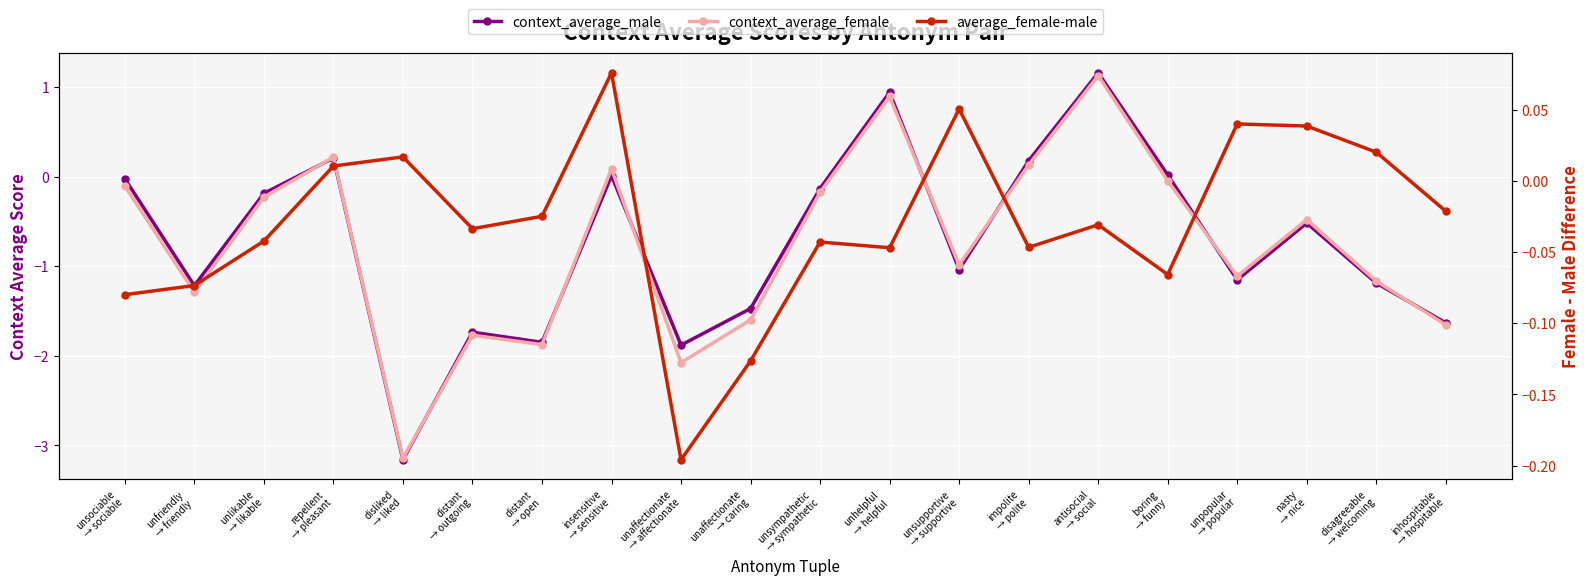

In average_female-male, how many points are lower than both neighbors (excluding endpoints)?

5